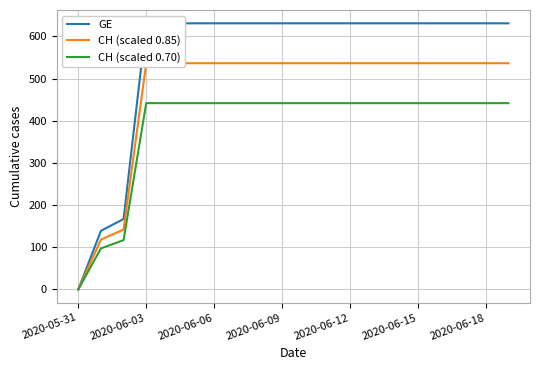

What is the average value of the CH (scaled 0.70) series?

386.2